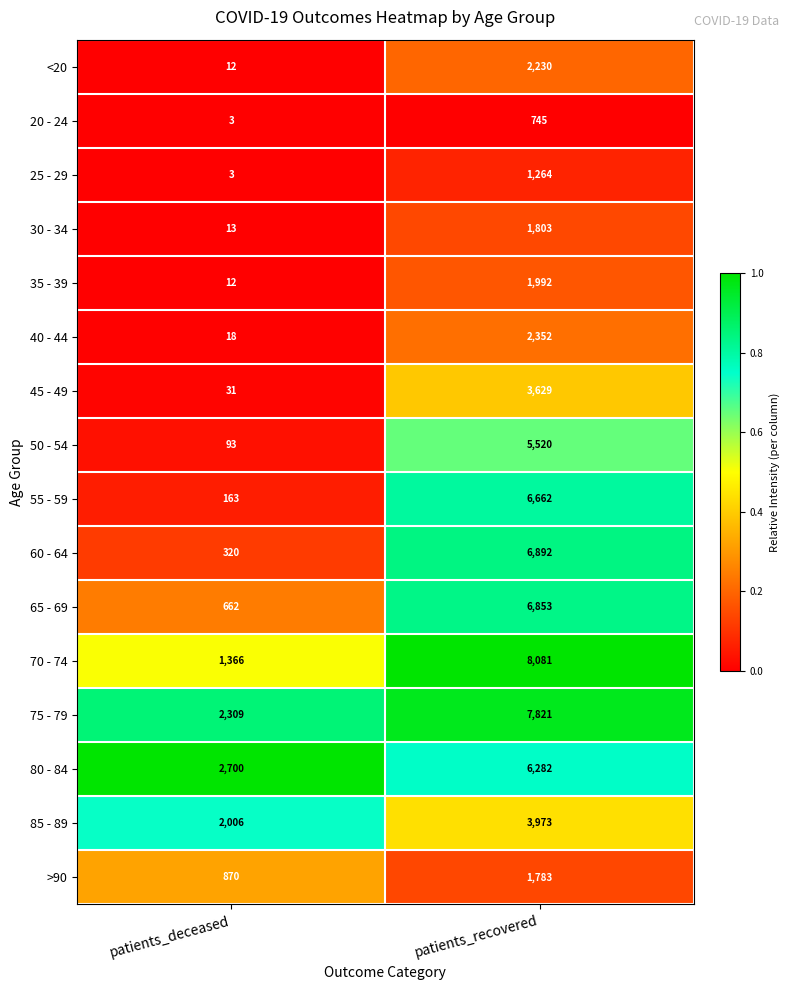

What is the maximum value shown in the chart?

8081